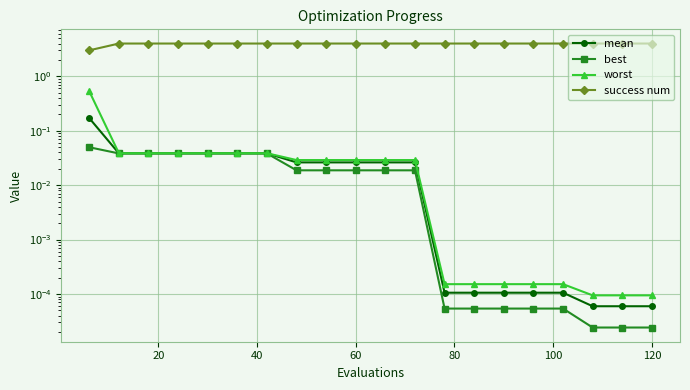

True or false: mean and success num intersect in this chart.

False